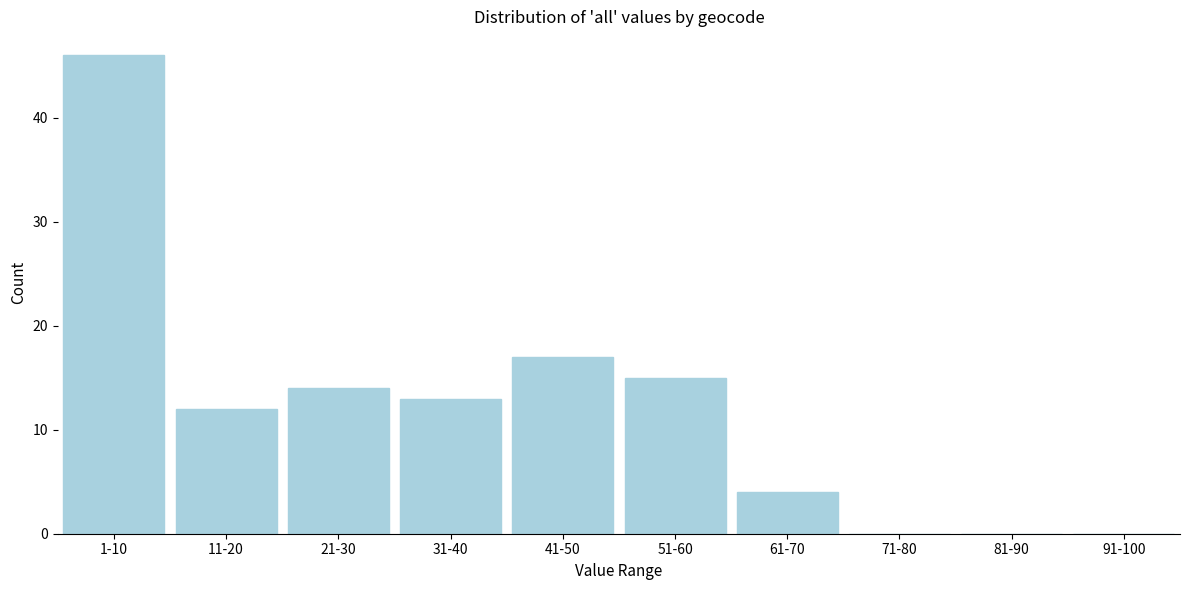

Reading right to left, extract all data points from this chart.

91-100=0	81-90=0	71-80=0	61-70=4	51-60=15	41-50=17	31-40=13	21-30=14	11-20=12	1-10=46